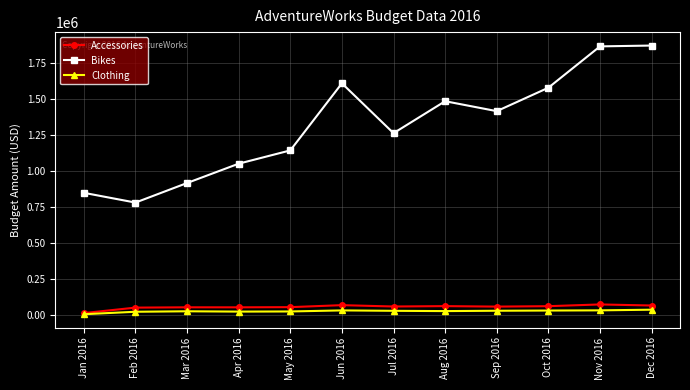

True or false: Clothing and Bikes intersect in this chart.

False